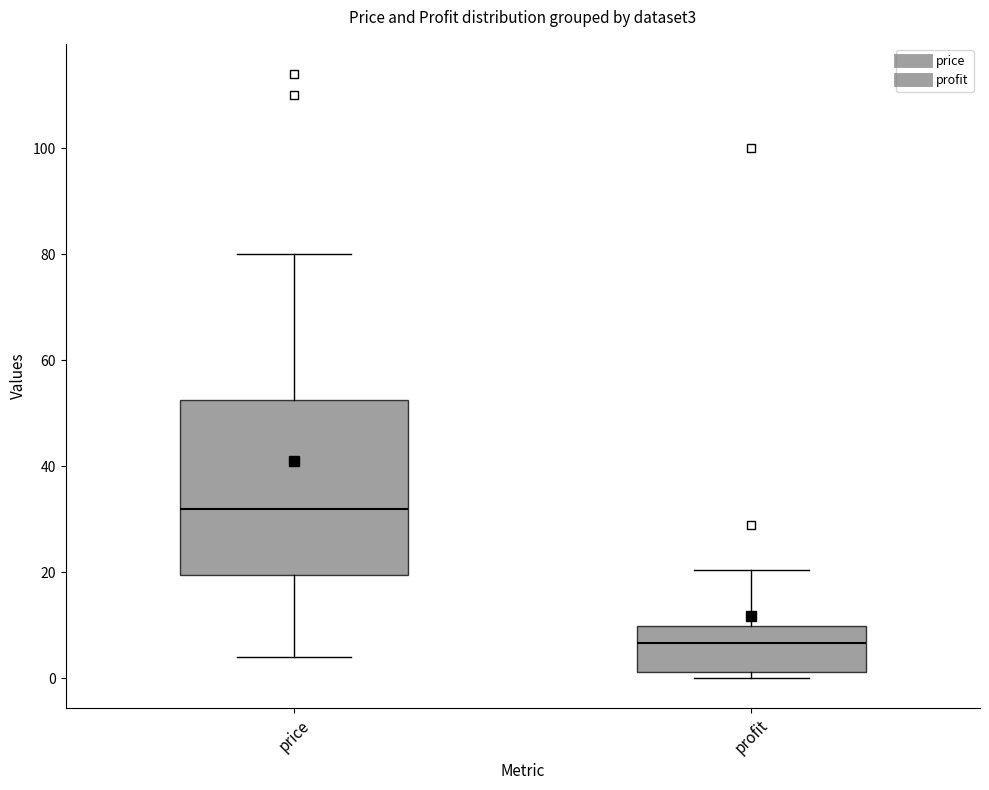

Where is the lower edge of the box for profit on the y-axis? The values are not printed on the chart, so give them approximately, as read against the axis.

2